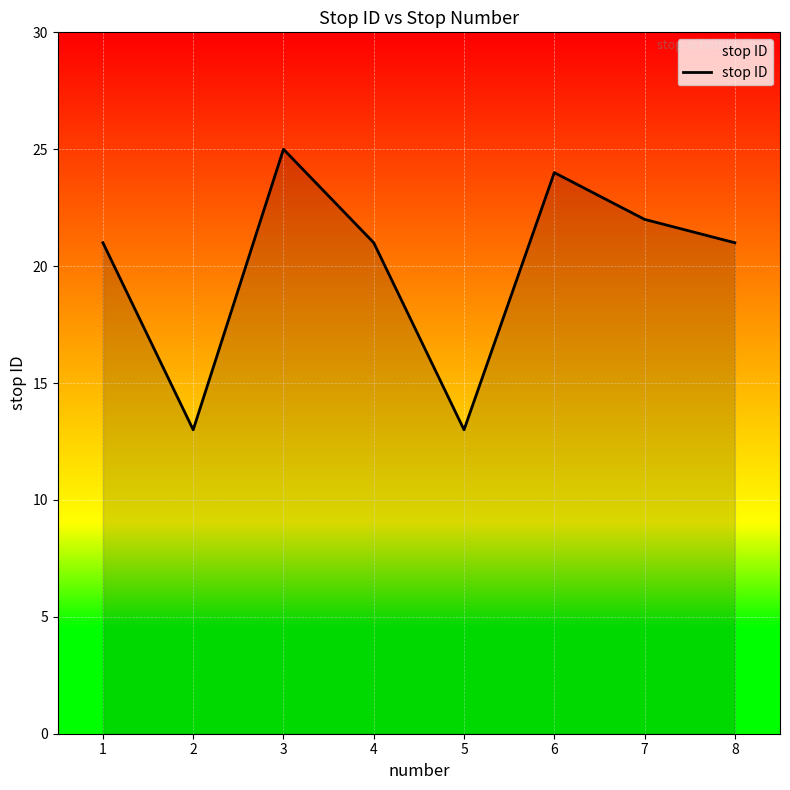

What is the difference between the second highest and second lowest values?

11